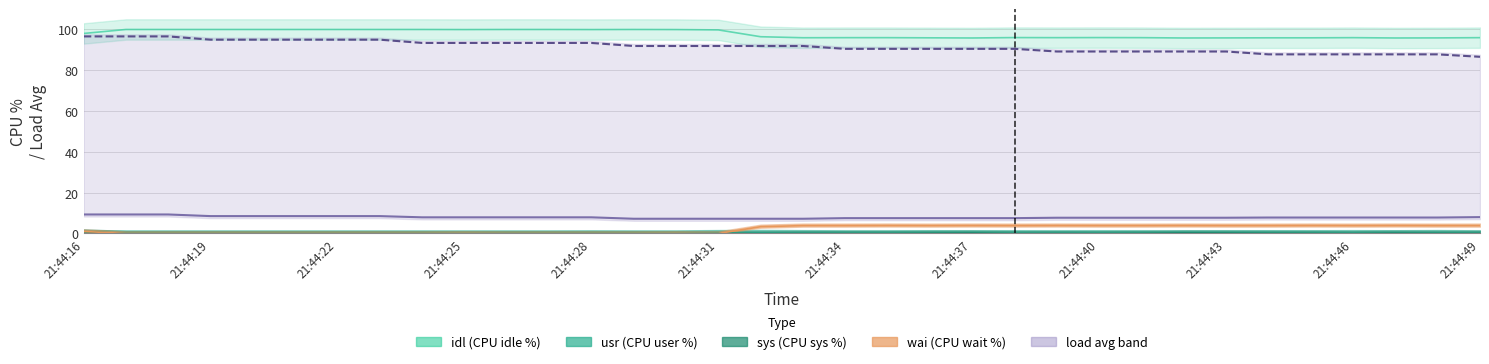

What position from the right is 20?

14